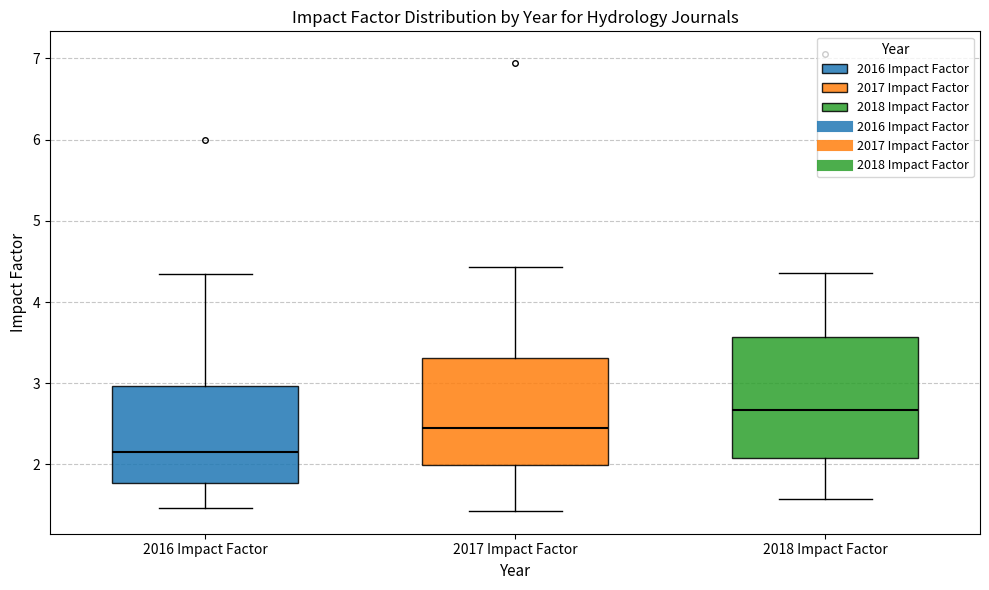

Reading left to right, transcribe this box plot: for each box, give where its median line is, the range the box spans, and where its two whiskers end, as read against the y-axis. The values are not printed on the chart, so give them approximately, as read against the axis.

2016 Impact Factor: median 2.2, box 1.8 to 3.0, whiskers 1.5 to 4.3
2017 Impact Factor: median 2.4, box 2.0 to 3.3, whiskers 1.4 to 4.4
2018 Impact Factor: median 2.7, box 2.1 to 3.6, whiskers 1.6 to 4.4